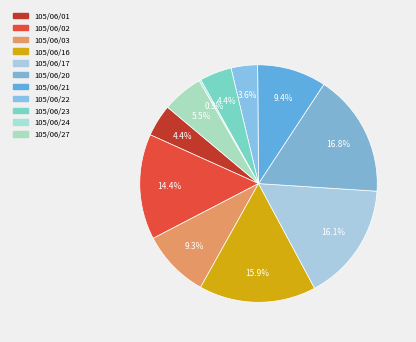

How much of the chart is everything except 105/06/03?

90.7%